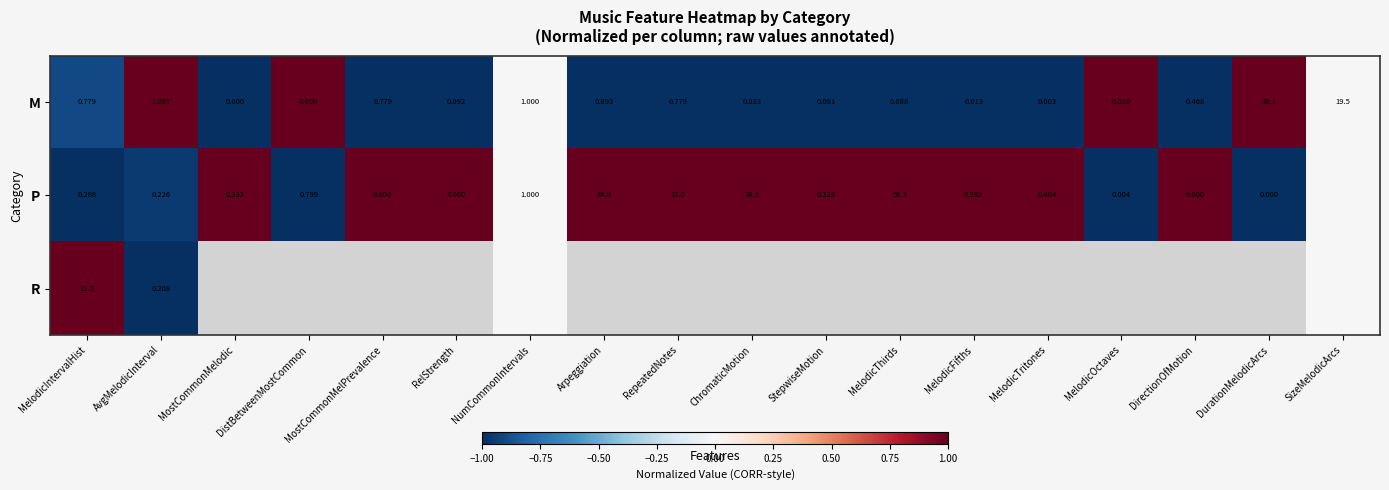

Which has a higher value, MostCommonMelPrevalence or DurationMelodicArcs?

DurationMelodicArcs